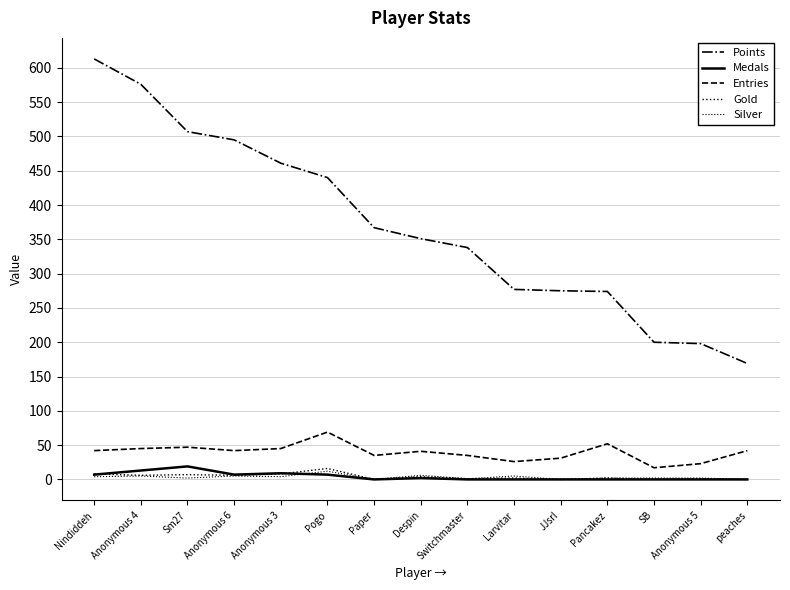

Does the chart display data point markers on the line(s)?

No